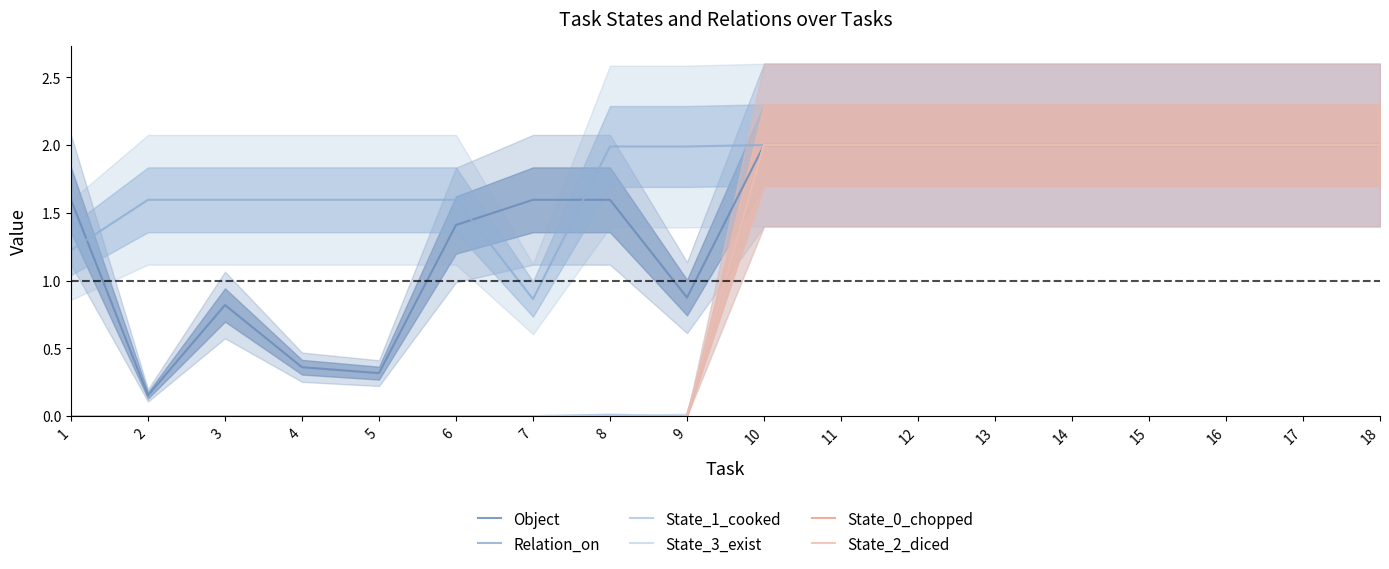

Which label corresponds to the smallest value in the chart?

1